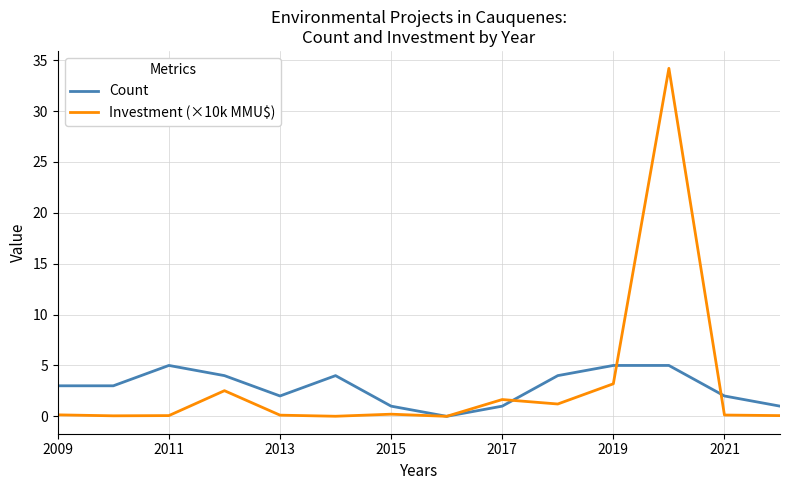

List the series in order of their peak value, lowest first.

Count, Investment (×10k MMU$)